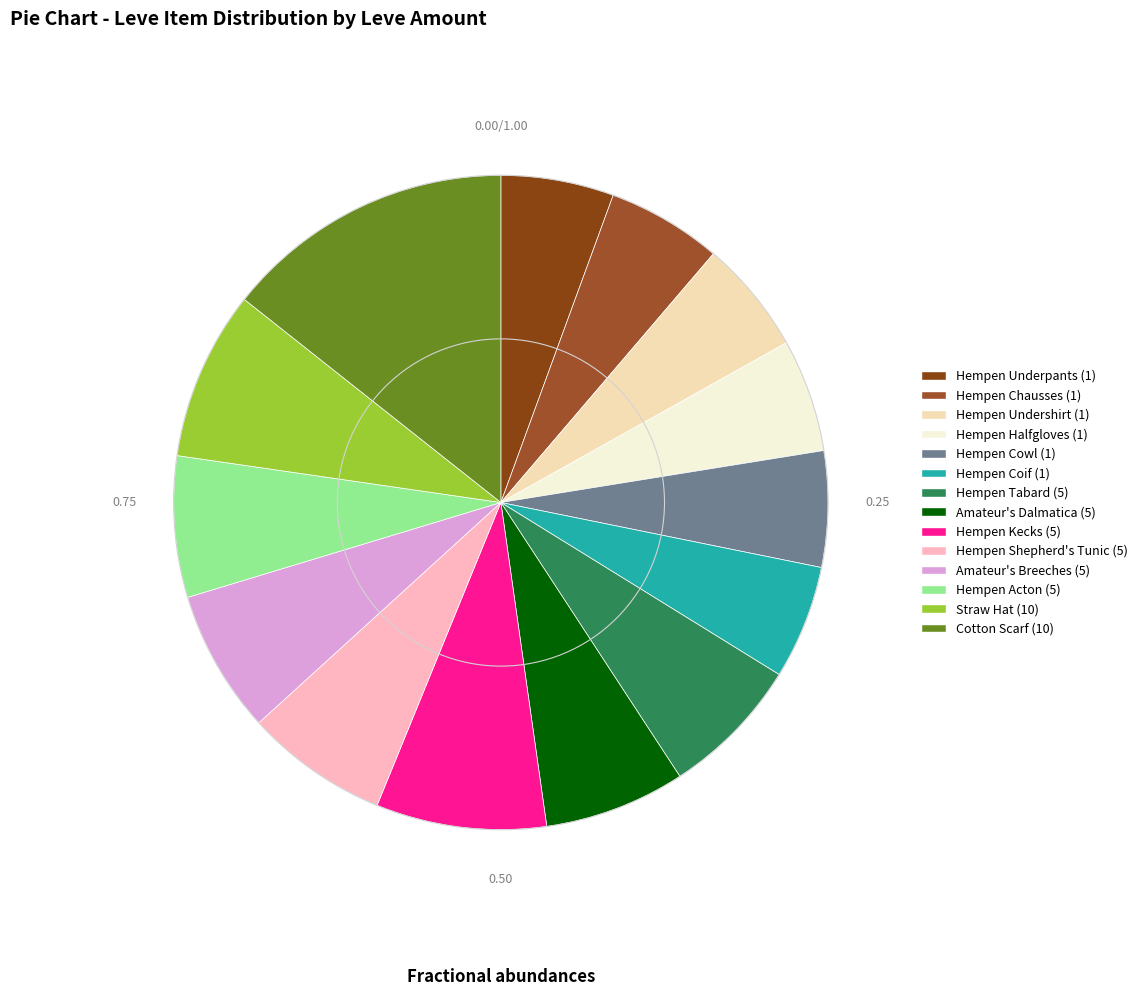

To the nearest percent, what portion does Hempen Undershirt (1) represent?

6%